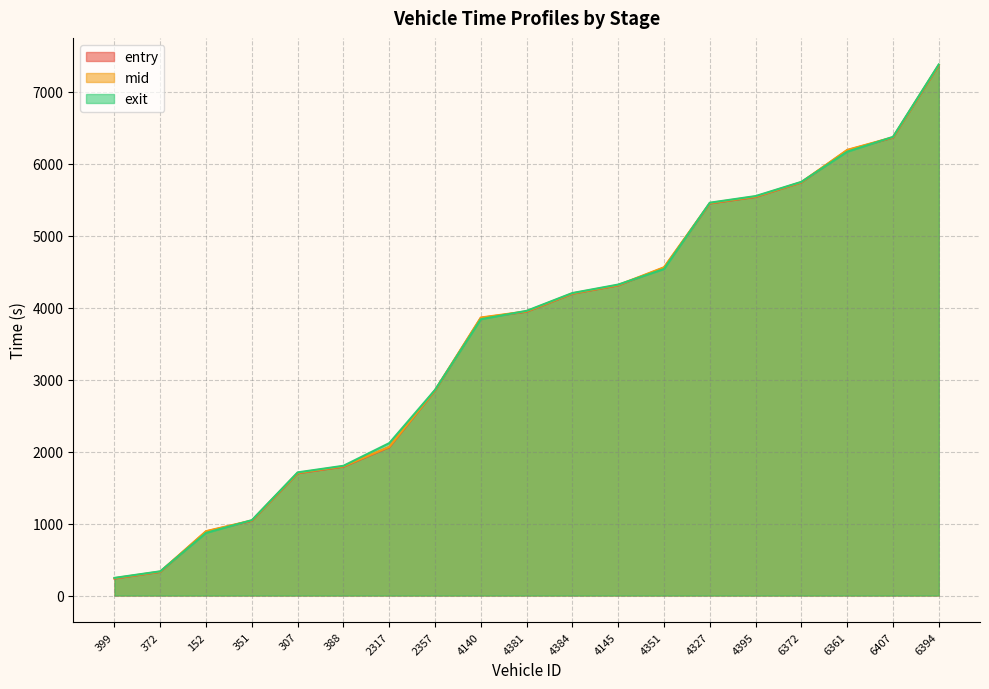

Between 4140 and 6361, which is larger?

6361